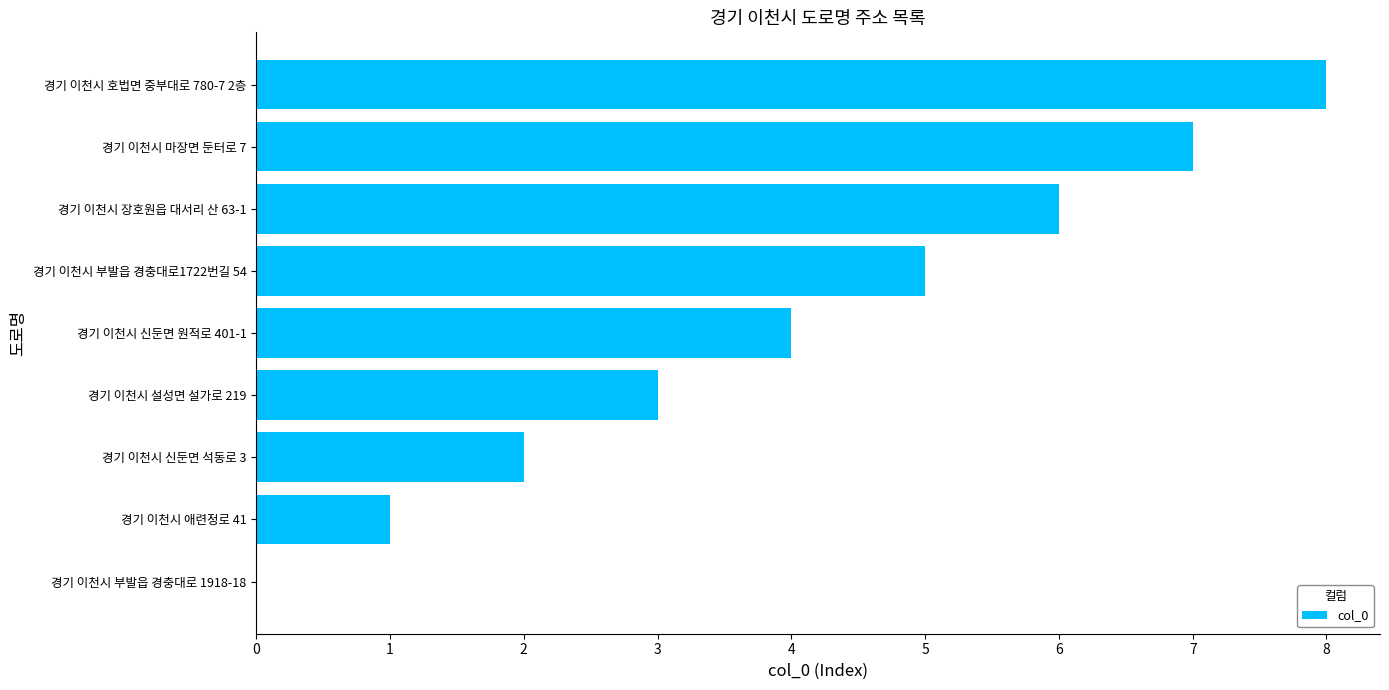

Between 경기 이천시 신둔면 원적로 401-1 and 경기 이천시 장호원읍 대서리 산 63-1, which is larger?

경기 이천시 장호원읍 대서리 산 63-1